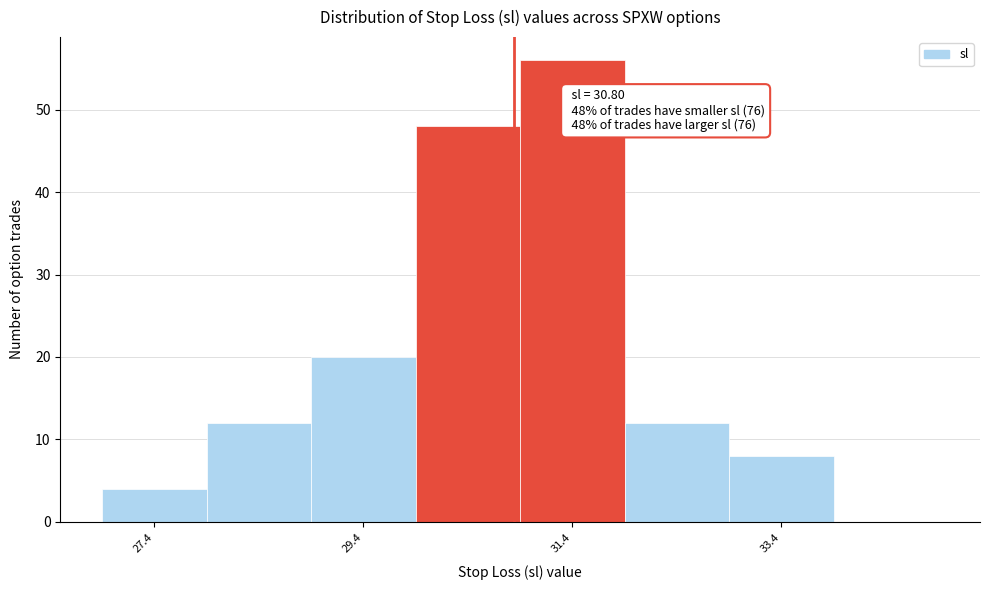

Which range on the x-axis has the tallest bar?

30.86 to 31.86